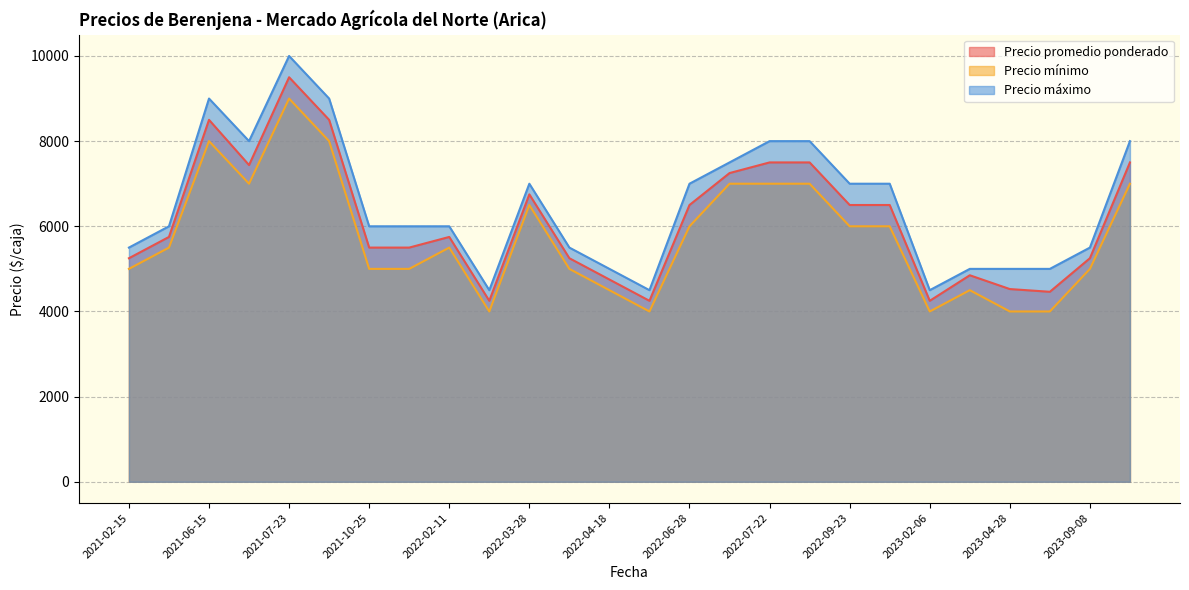

The value of Precio promedio ponderado at 2022-06-28 is 6500. True or false?

True